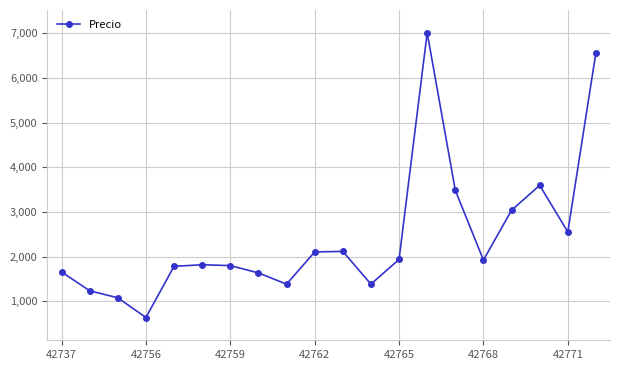

Does the chart display data point markers on the line(s)?

Yes